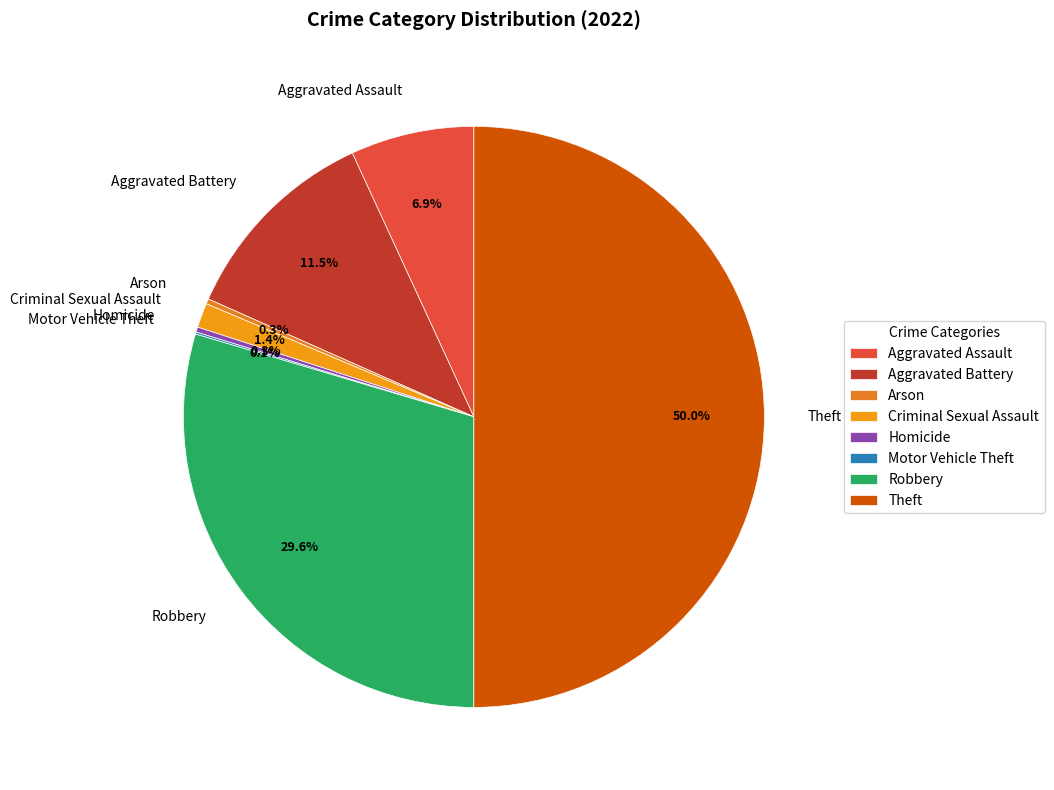

Which category has the biggest portion of the pie?

Theft